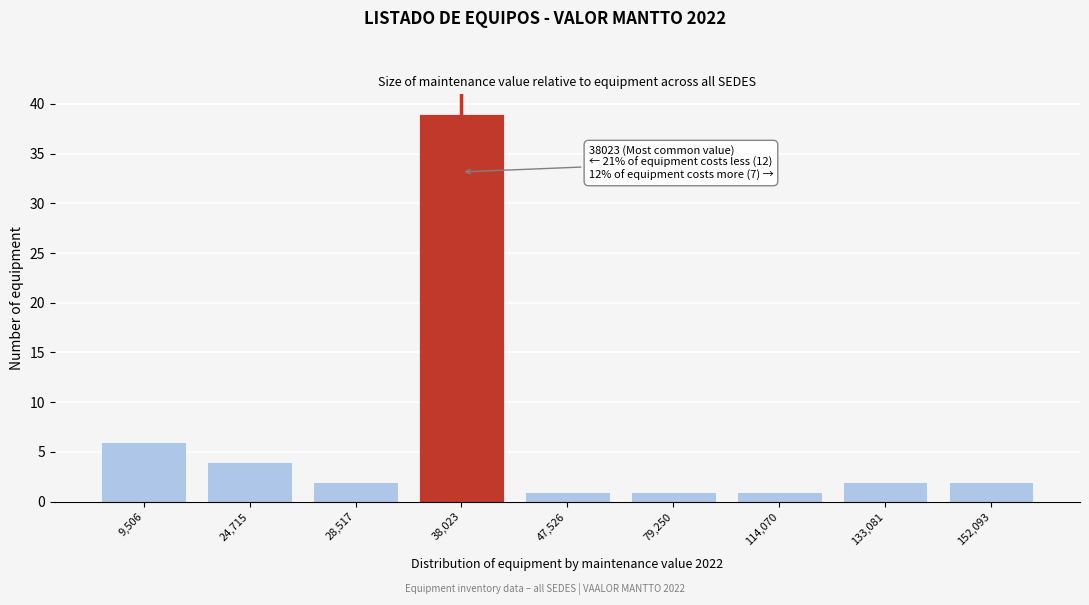

Reading left to right, what are all the values shown in this chart?

6	4	2	39	1	1	1	2	2